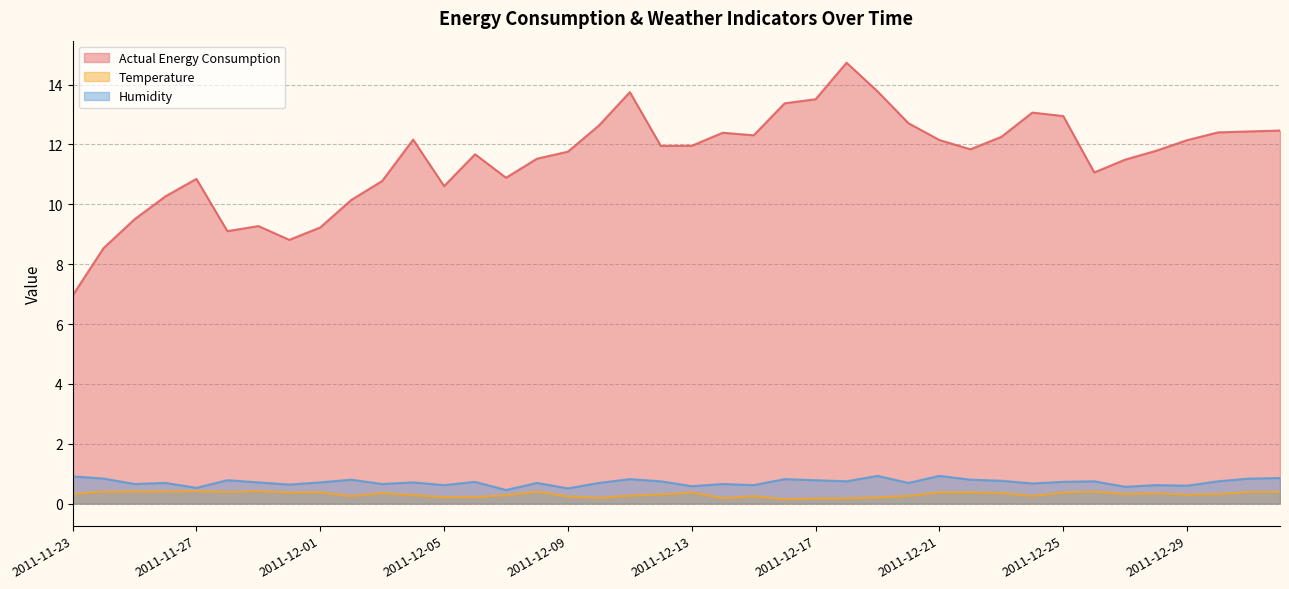

Between 2011-11-28 and 2011-12-18, which series saw the biggest shift?

Actual Energy Consumption